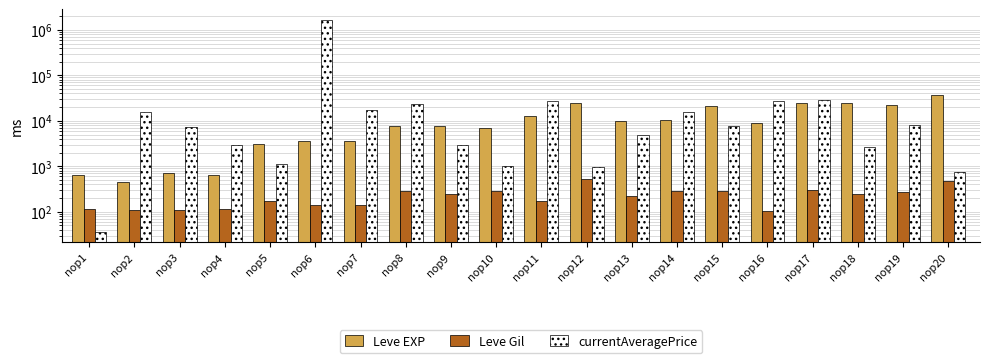

What is the average value of the currentAveragePrice series?

93187.0